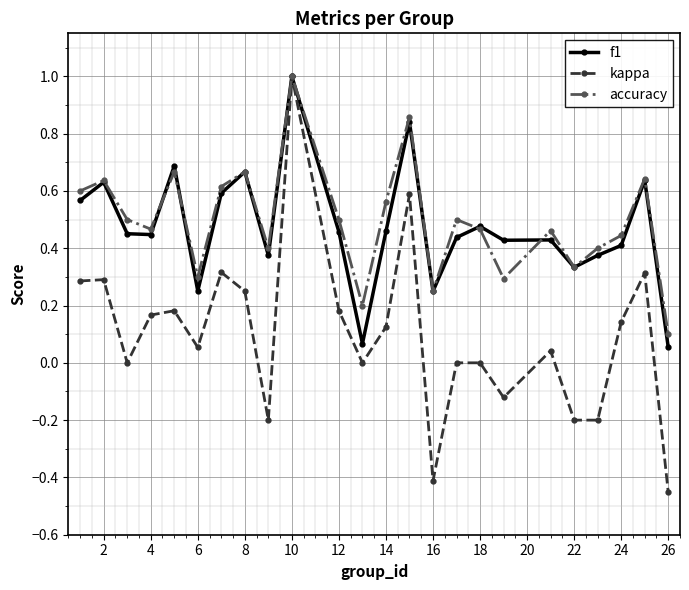

What is the maximum value shown in the chart?

1.0